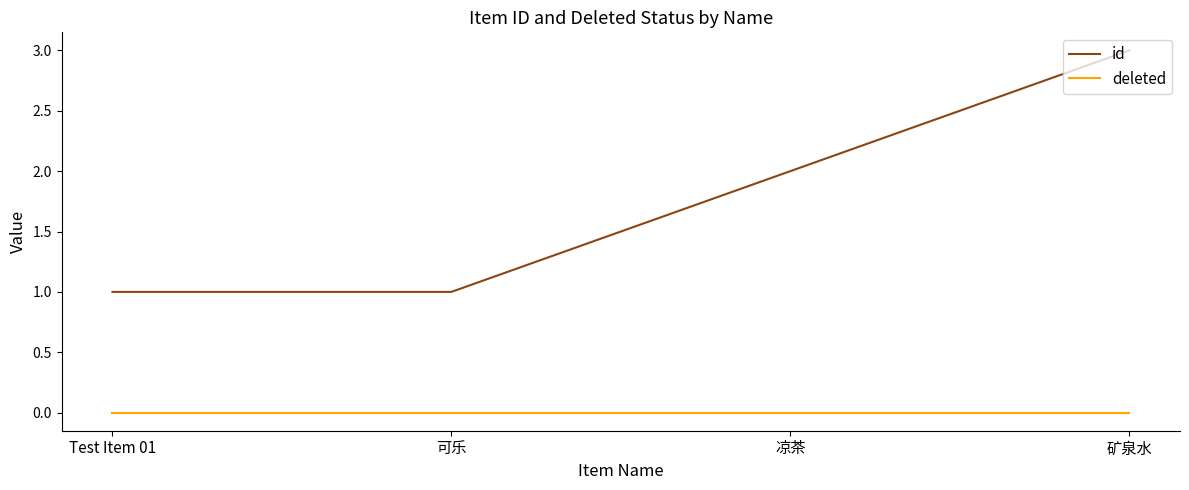

How many categories are shown in the chart?

4